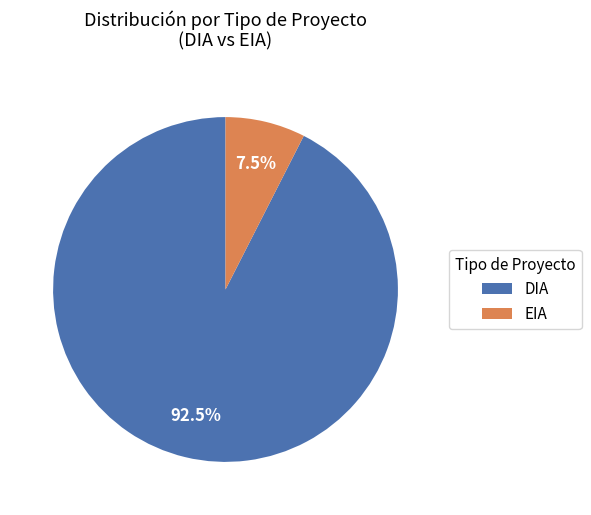

How many segments does this pie chart have?

2